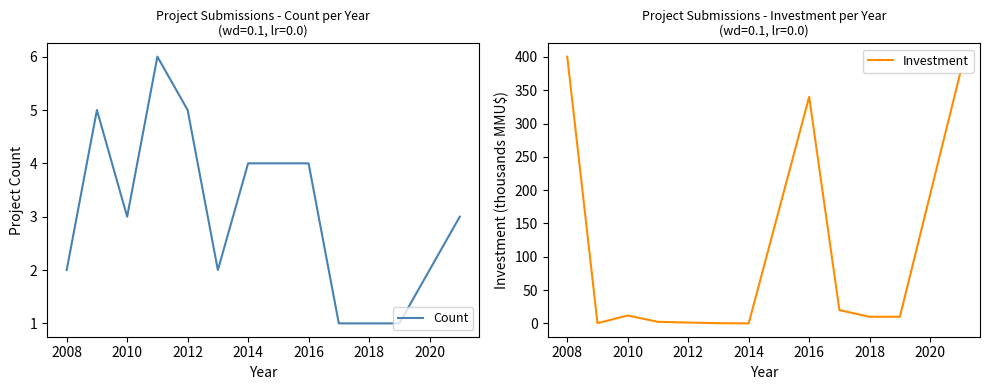

What is the sum of the Count values at 2010 and 2008?

5